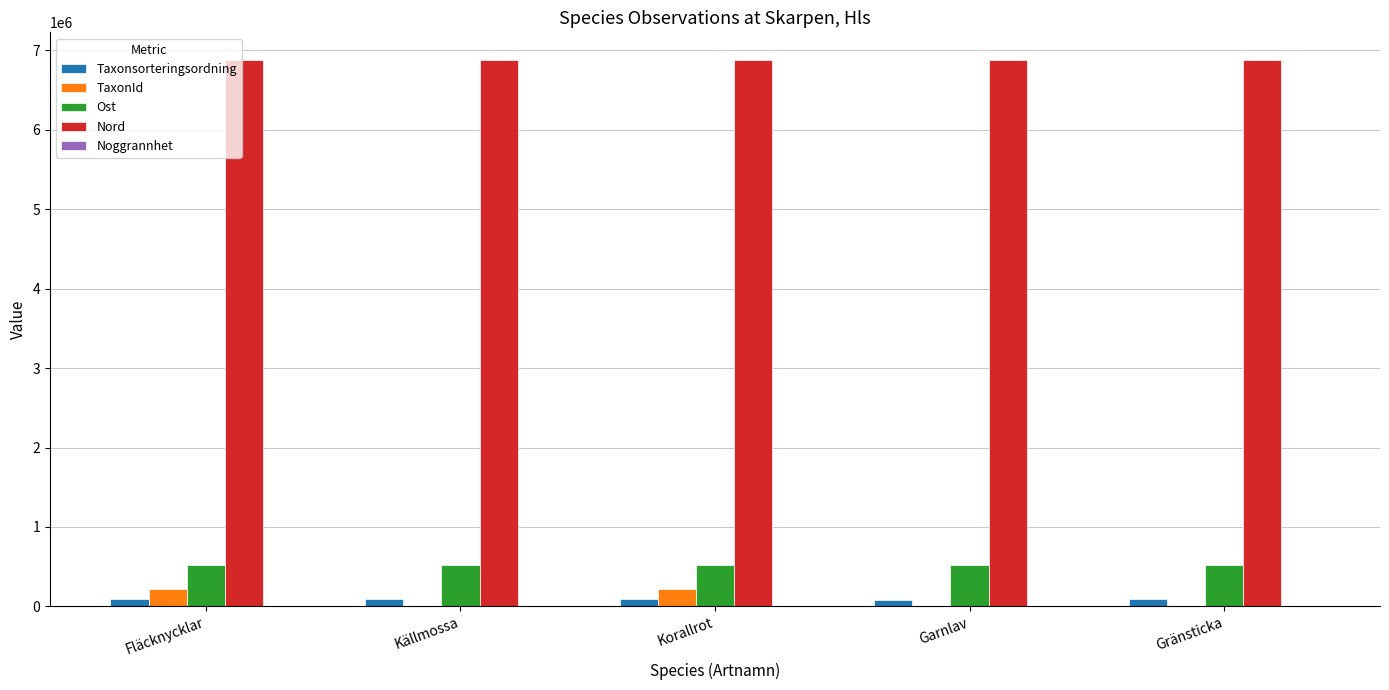

Is the value of Ost at Gränsticka greater than the value of TaxonId at Gränsticka?

Yes